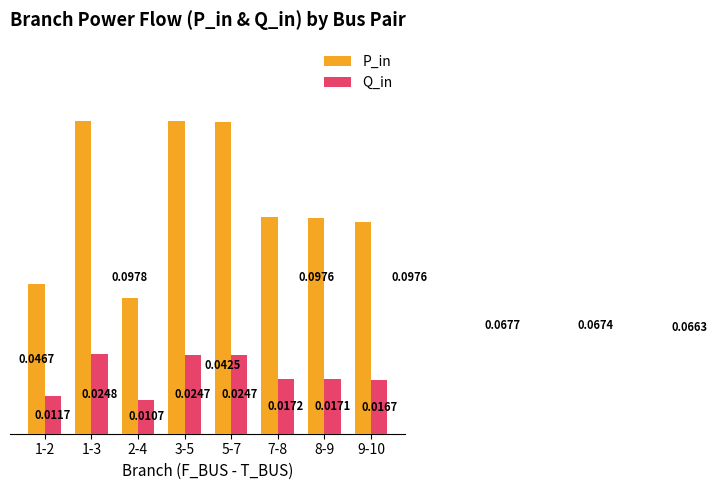

At which category does the chart reach its minimum across all series?

2-4